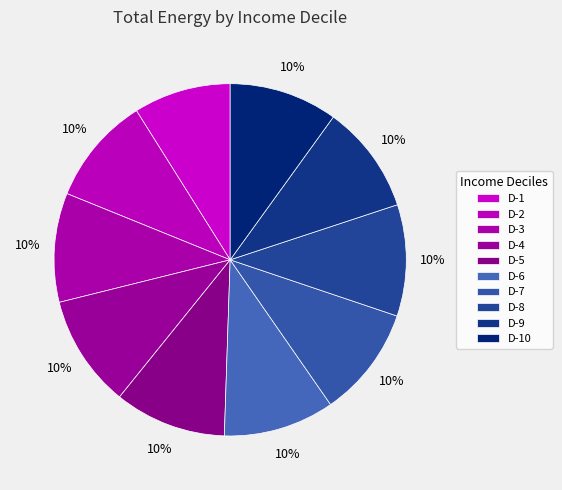

What portion of the pie excludes D-10?

90.0%